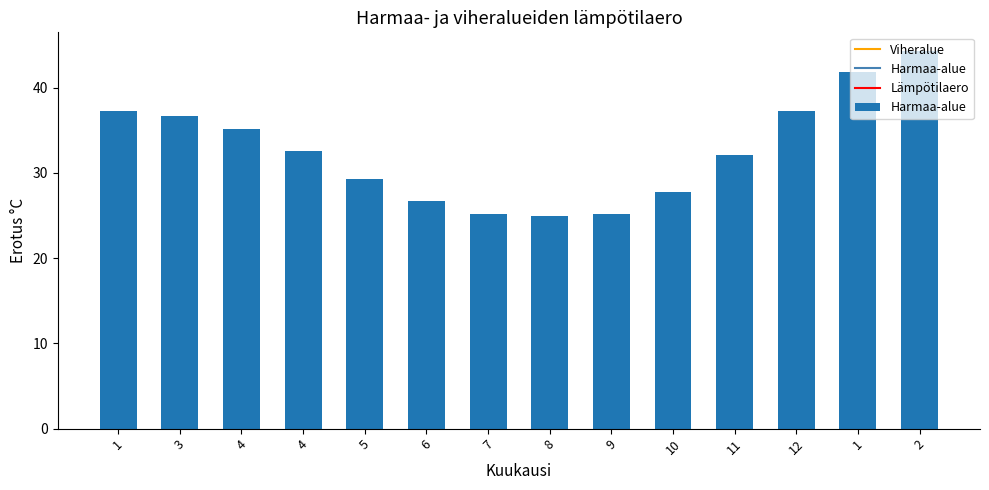

Are the bars horizontal?

No